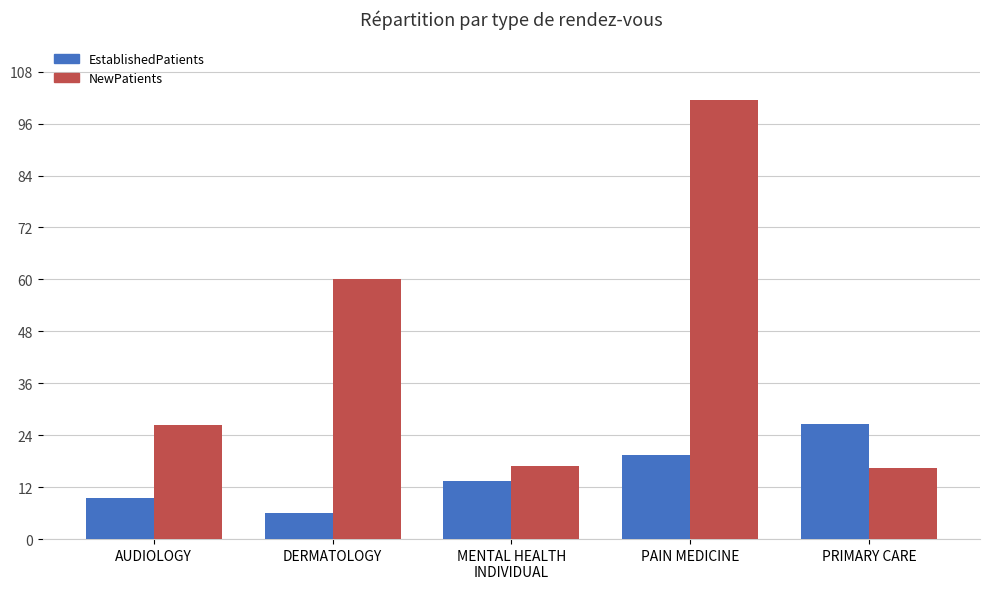

List the series in order of their peak value, lowest first.

EstablishedPatients, NewPatients